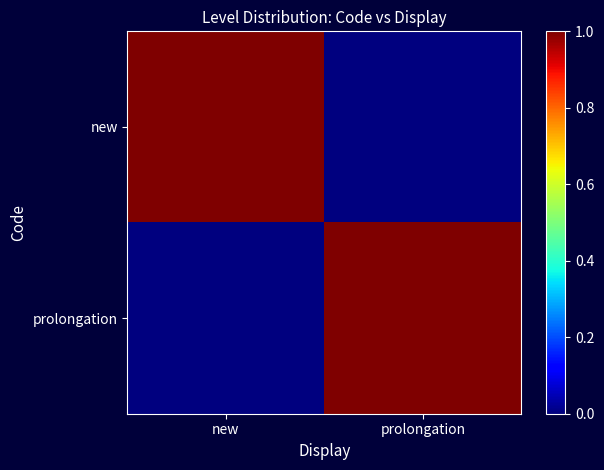

Reading left to right, transcribe all the data shown in this chart.

new: new=1	prolongation=0
prolongation: new=0	prolongation=1